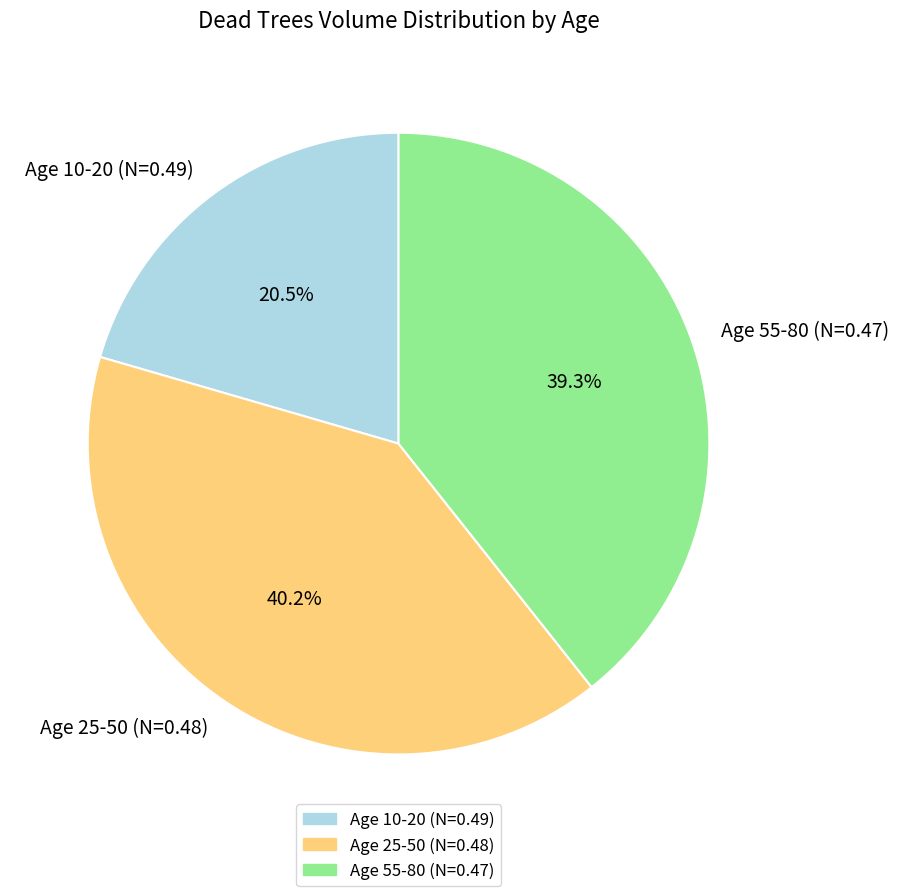

Does Age 10-20 (N=0.49) represent more than half of the total?

No